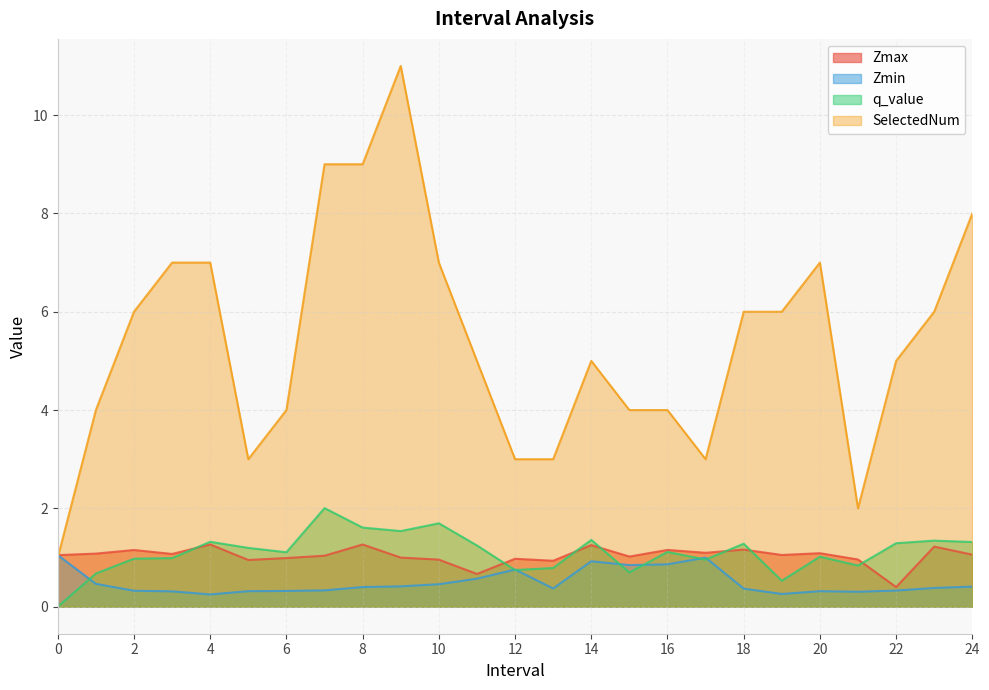

What is the sum of the Zmin values at 13 and 3?

0.7